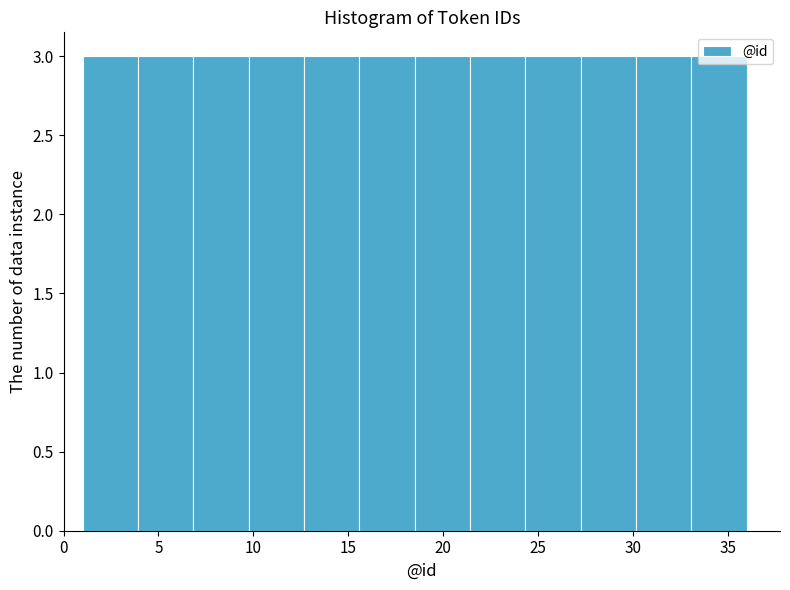

How tall is the bar that spans 27.5 to 30.0 on the x-axis? Neither the bar edges nor the heights are printed on the chart, so give them approximately, as read against the axes.

3